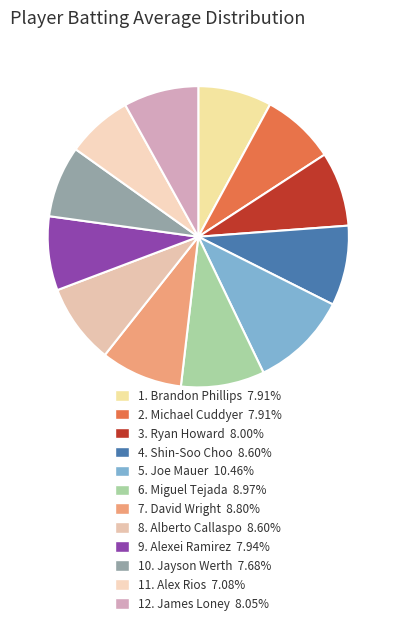

Count the number of slices in the pie.

12